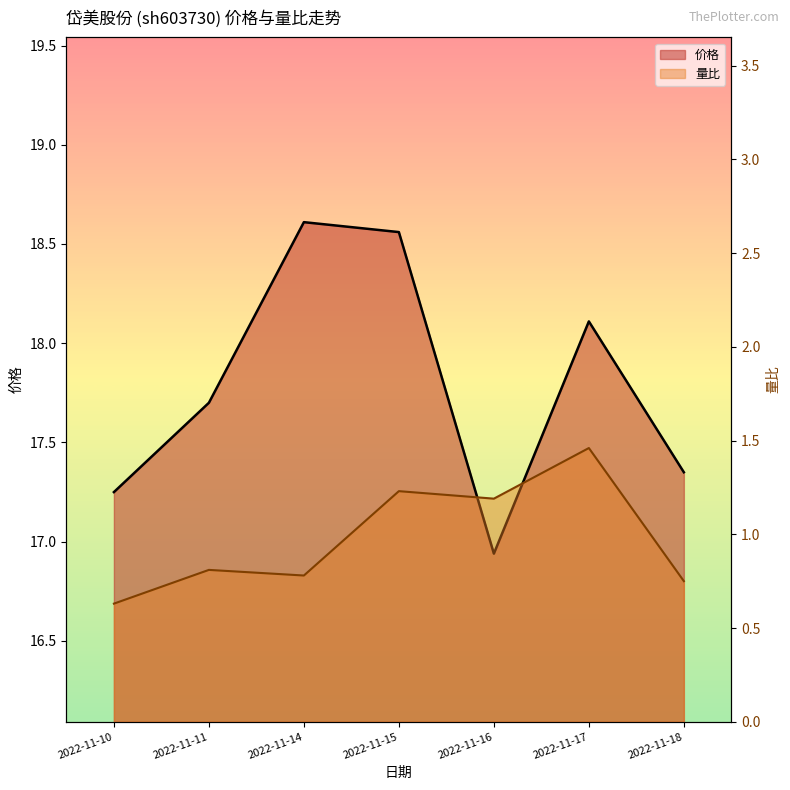

What is the highest value of the 价格 series?

18.6